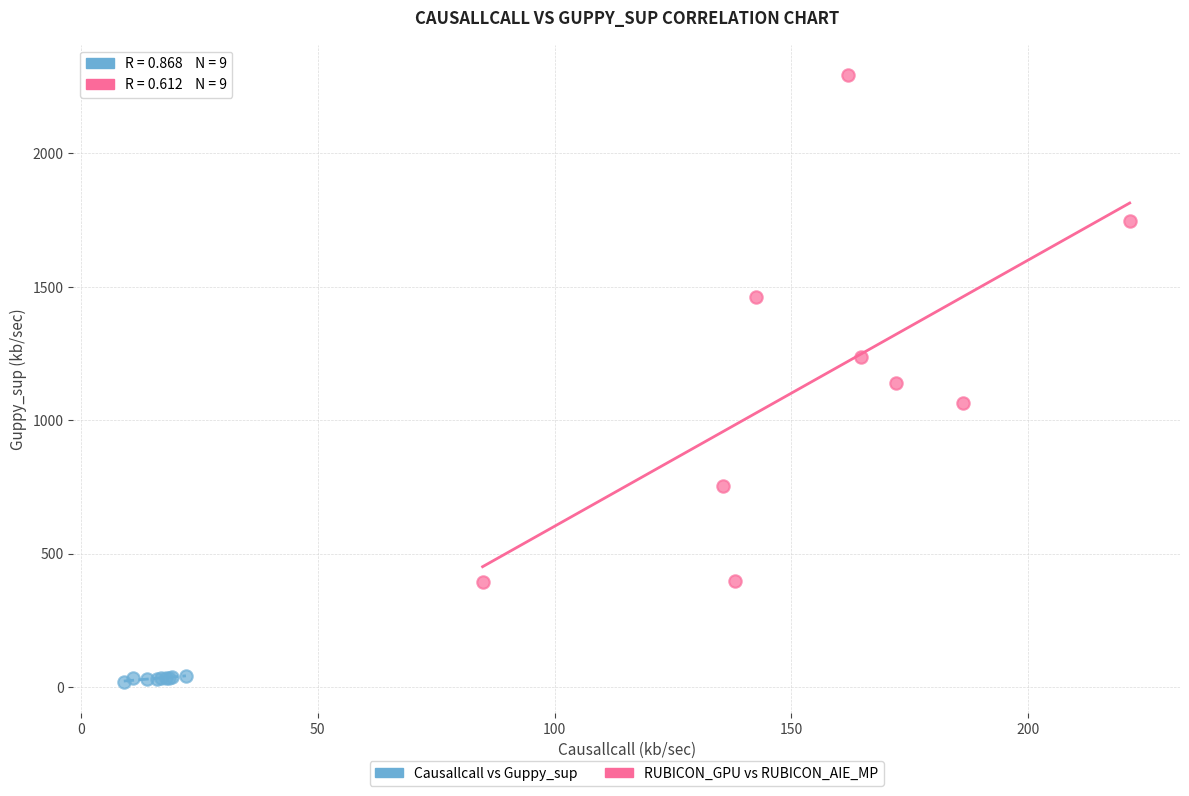

Which series has the largest Y range (max minus min)?

RUBICON_GPU vs RUBICON_AIE_MP